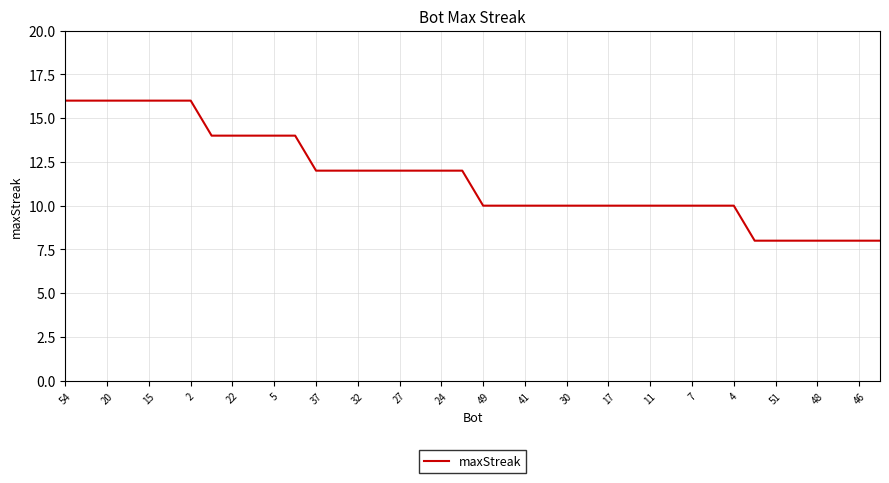

What is the smallest value displayed?

8